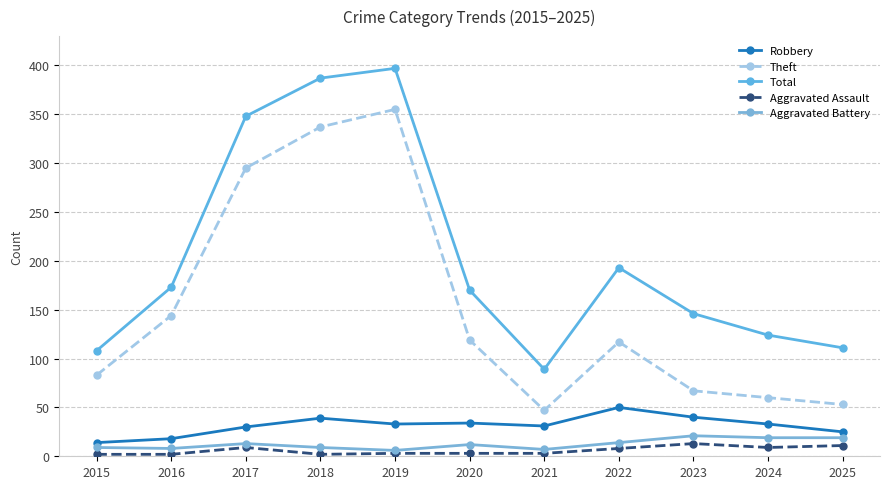

What is the difference between the highest and lowest values at 2018?

385